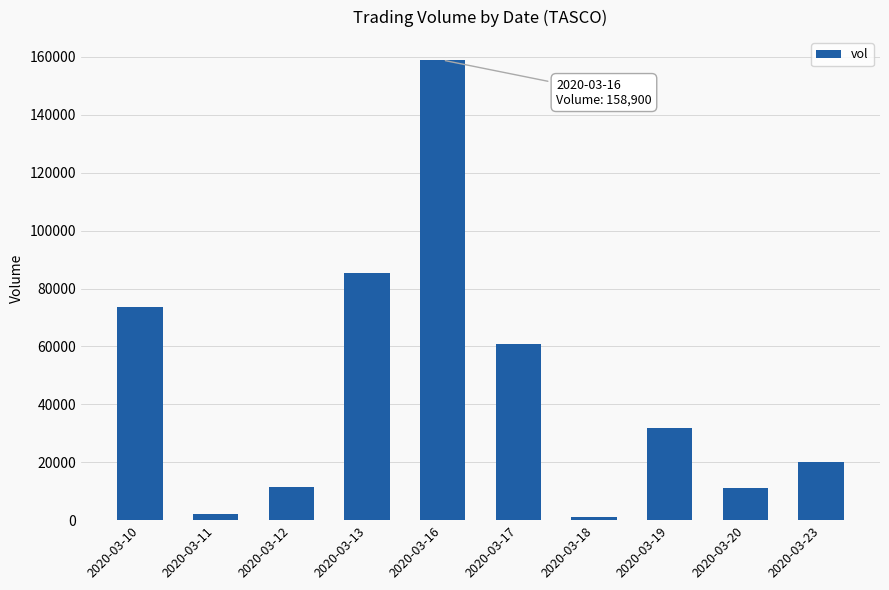

What is the average value?

45640